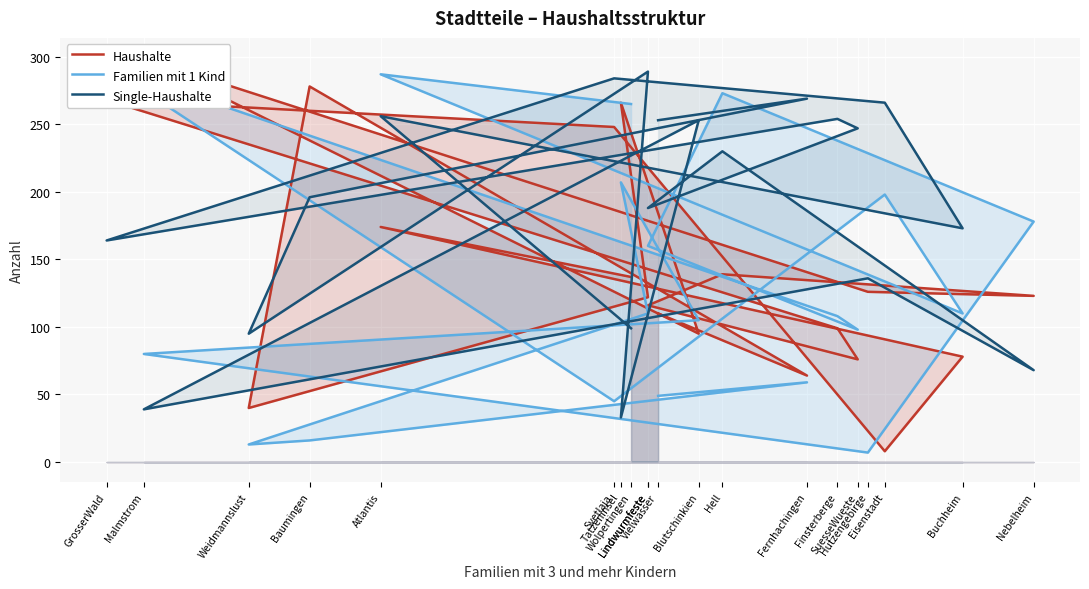

What is the difference between the maximum and minimum values in the Single-Haushalte series?

256